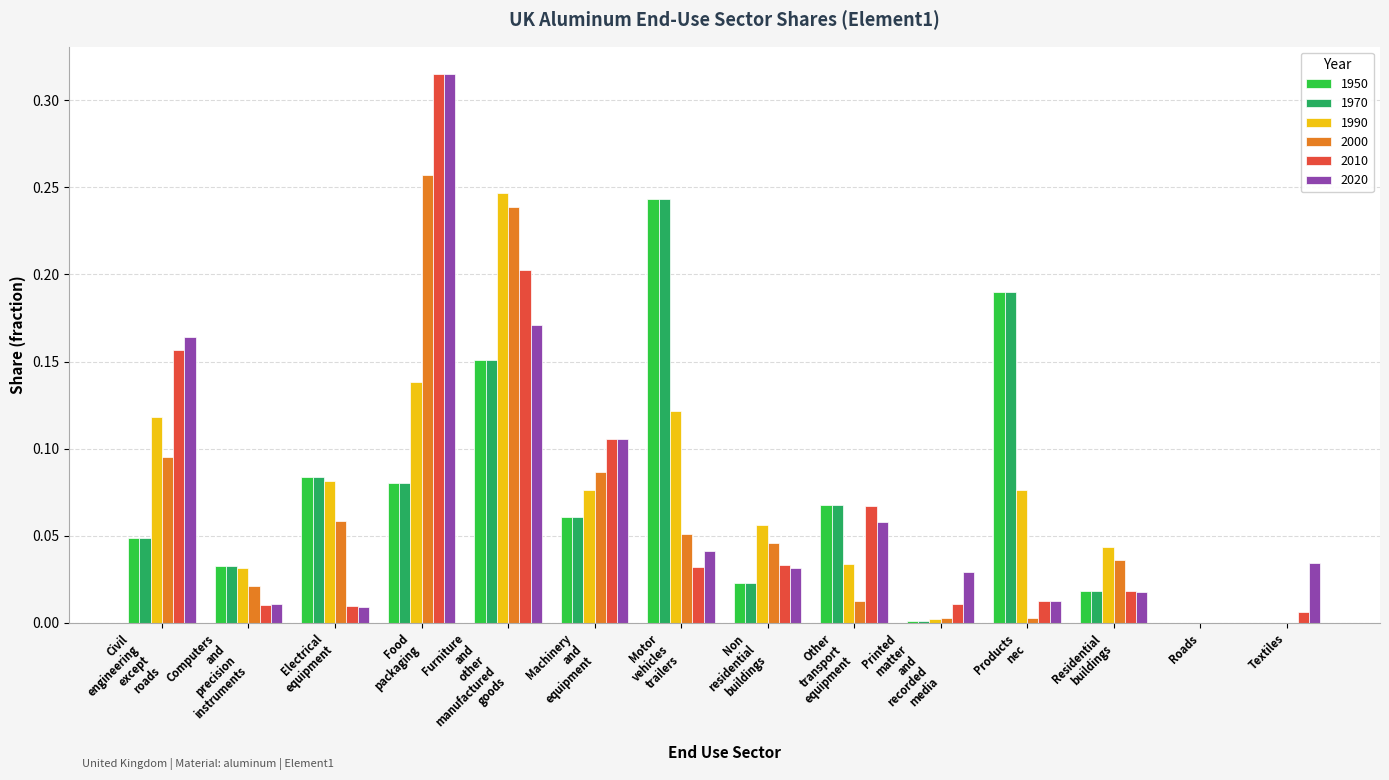

True or false: 2010 has a value of 0.0 at Textiles.

True